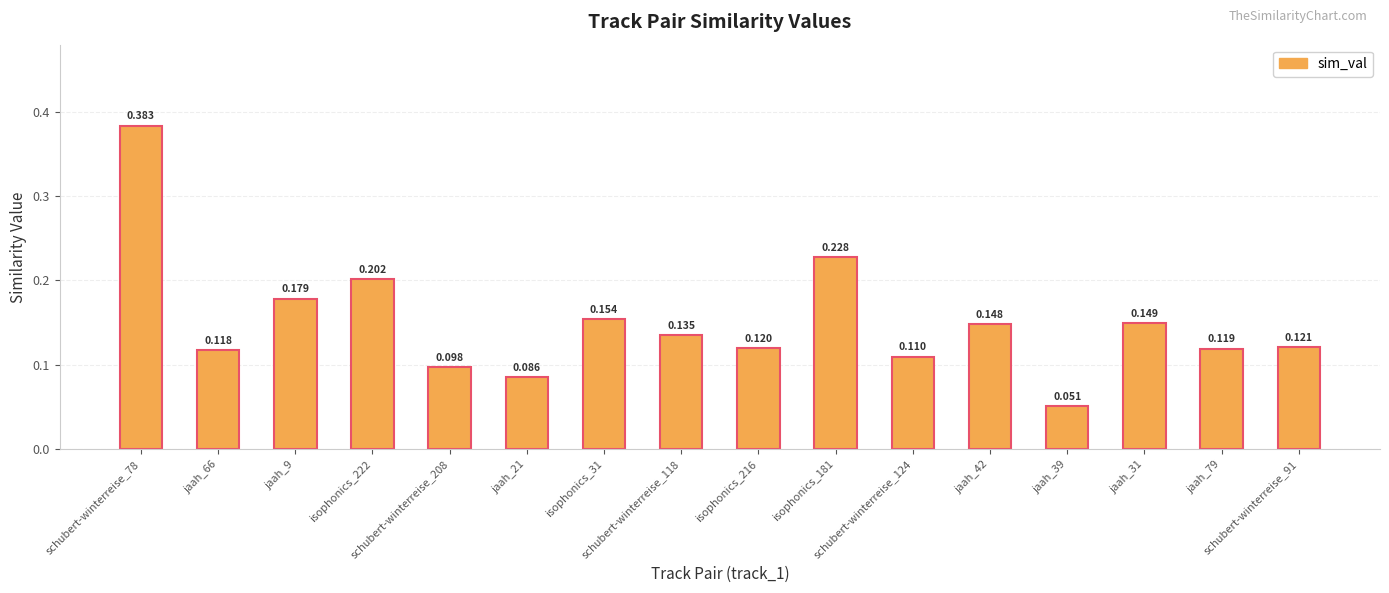

Which has a higher value, schubert-winterreise_118 or jaah_31?

jaah_31